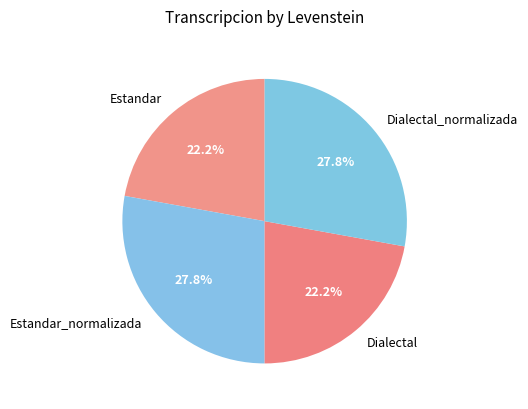

How many slices are in this pie chart?

4